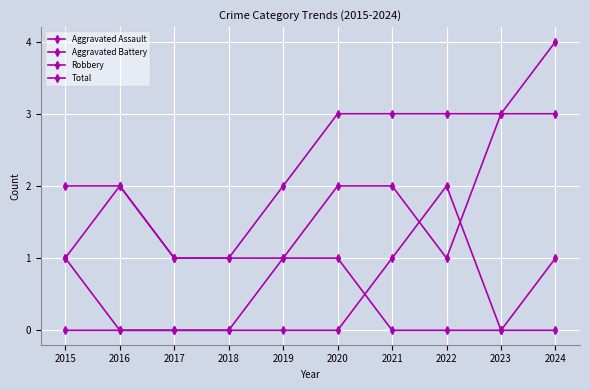

What is the sum of all Aggravated Assault values?

3